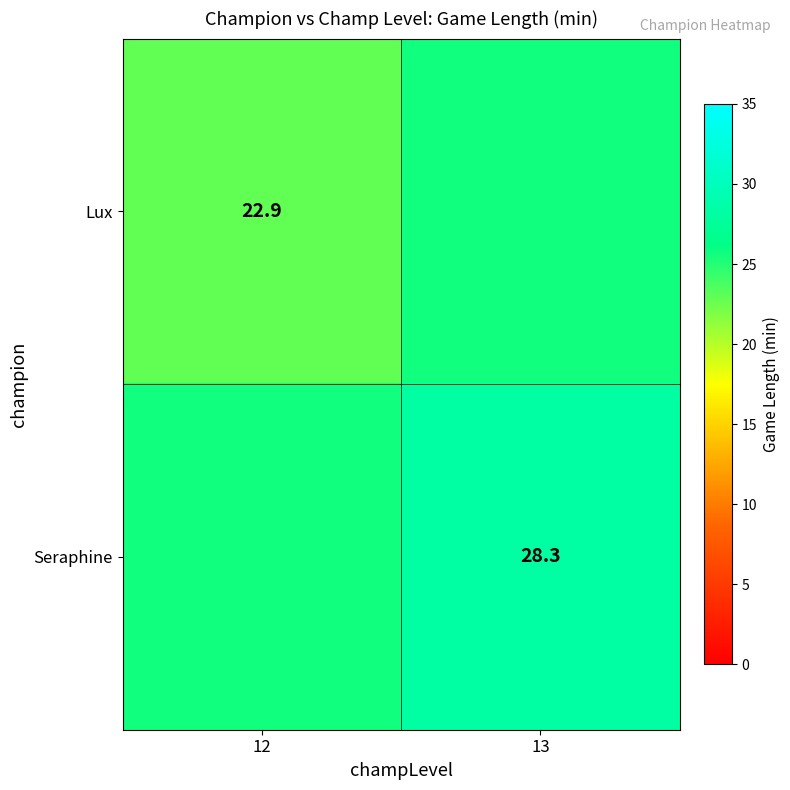

Is the value of Seraphine at 13 greater than the value of Lux at 12?

Yes